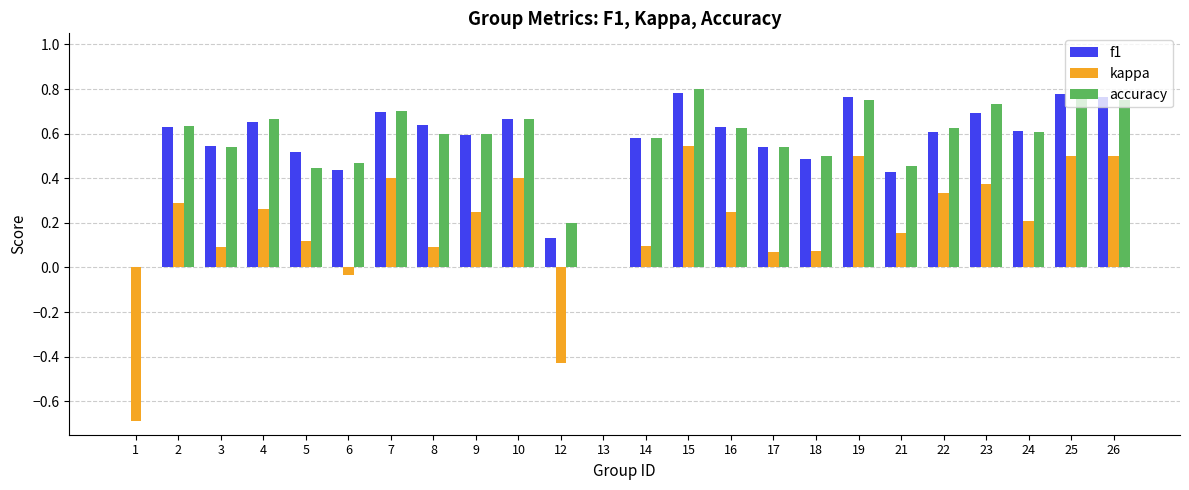

What is the sum of all accuracy values?

13.3